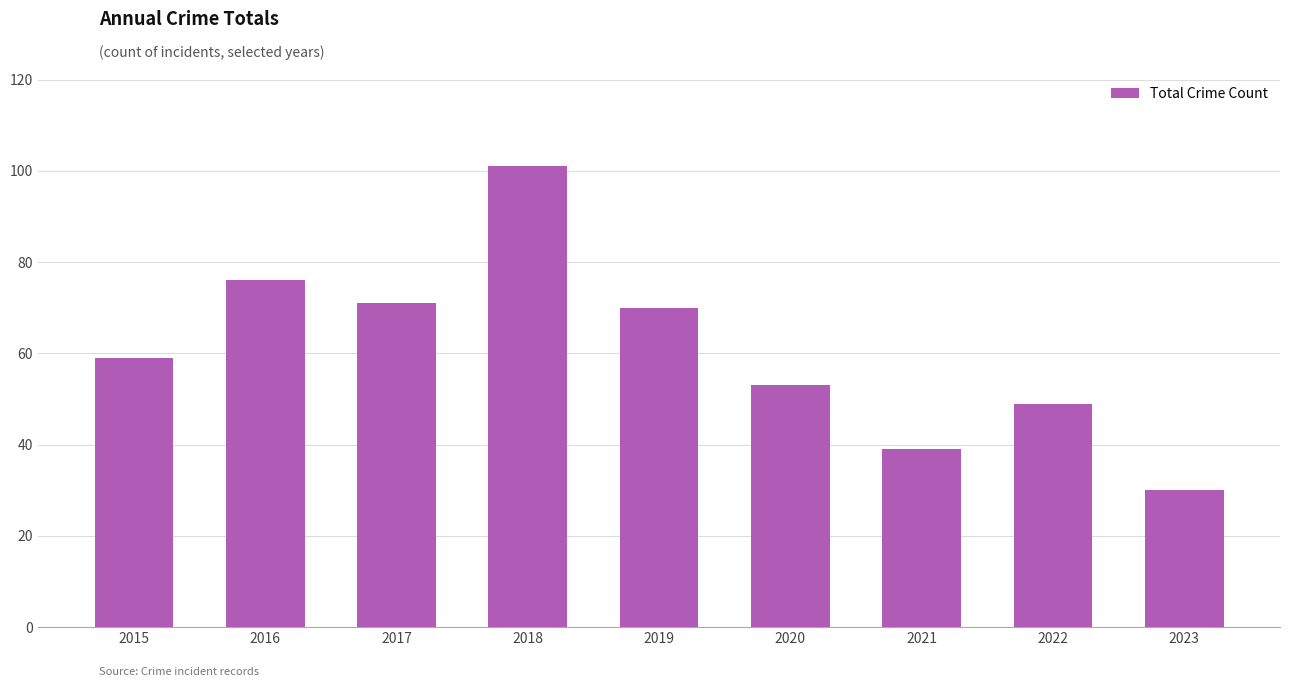

At which category does the chart reach its peak across all series?

2018